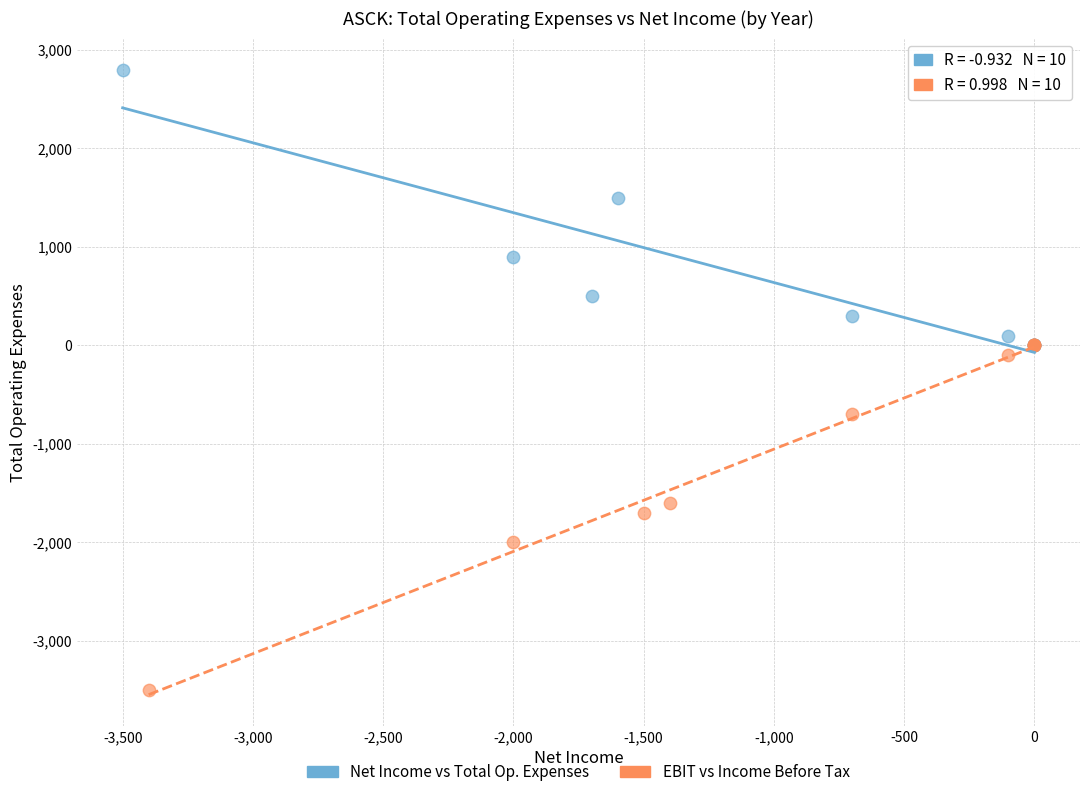

Which series contains the lowest Y value?

EBIT vs Income Before Tax